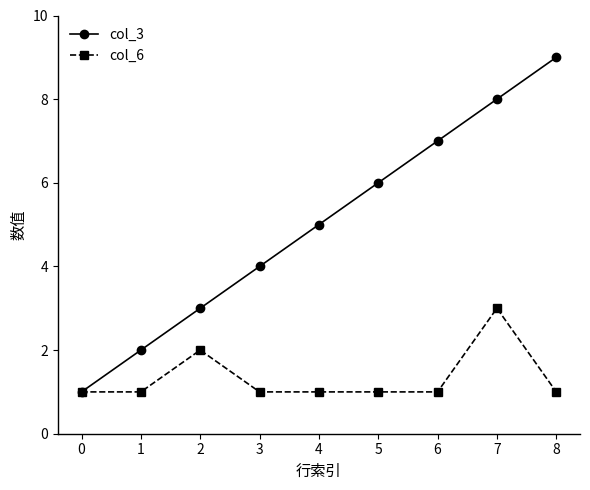

The value of col_6 at 5 is 1. True or false?

True